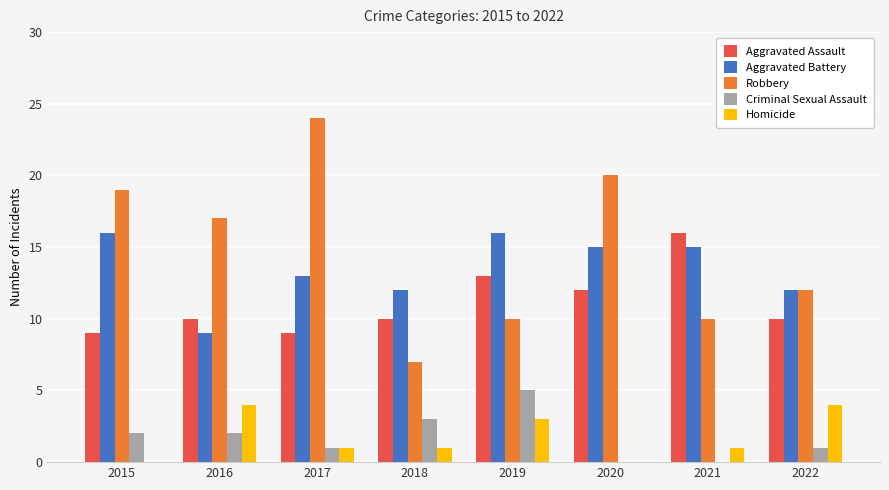

Is it true that Criminal Sexual Assault equals 1 at 2016?

False